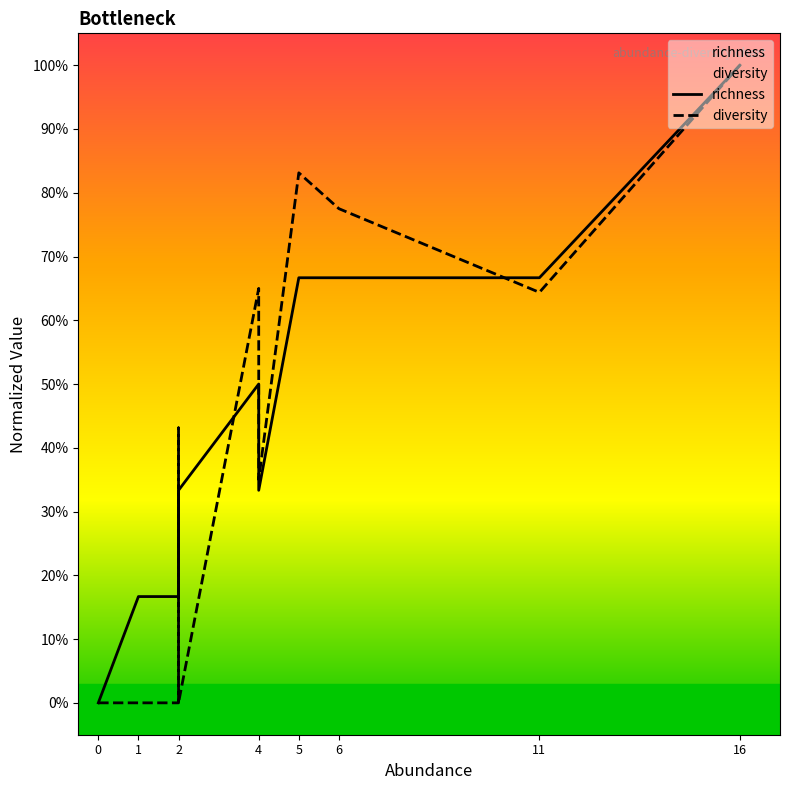

Reading right to left, transcribe all the data shown in this chart.

richness: 1.0	0.7	0.7	0.7	0.3	0.5	0.3	0.3	0.2	0.2	0.2	0.2	0.2	0.0	0.0	0.0	0.0	0.0	0.0	0.0	0.0	0.0	0.0	0.0	0.0	0.0	0.0	0.0	0.0	0.0
diversity: 1.0	0.6	0.8	0.8	0.4	0.7	0.0	0.4	0.0	0.0	0.0	0.0	0.0	0.0	0.0	0.0	0.0	0.0	0.0	0.0	0.0	0.0	0.0	0.0	0.0	0.0	0.0	0.0	0.0	0.0